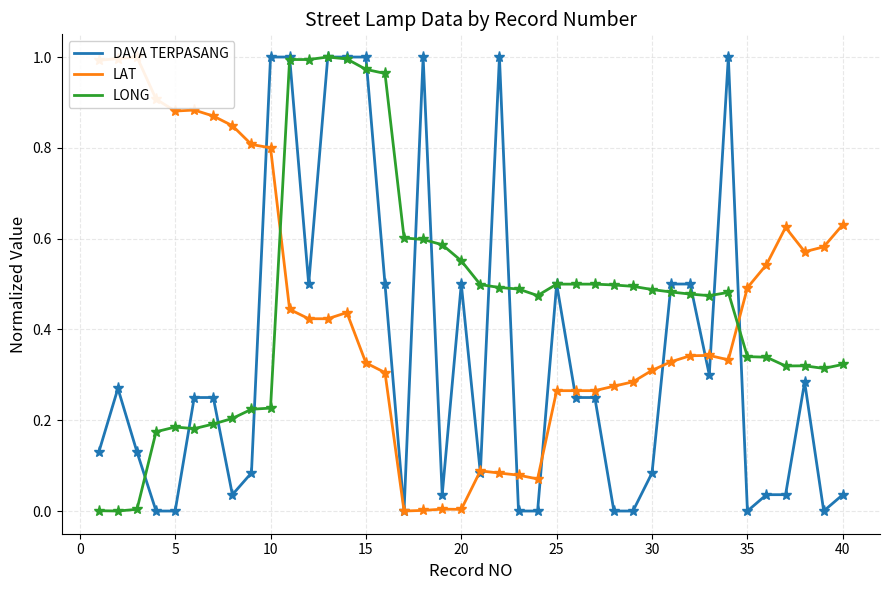

Reading left to right, what are all the values shown in this chart?

DAYA TERPASANG: 0.1	0.3	0.1	0.0	0.0	0.2	0.2	0.0	0.1	1.0	1.0	0.5	1.0	1.0	1.0	0.5	0.0	1.0	0.0	0.5	0.1	1.0	0.0	0.0	0.5	0.2	0.2	0.0	0.0	0.1	0.5	0.5	0.3	1.0	0.0	0.0	0.0	0.3	0.0	0.0
LAT: 1.0	1.0	1.0	0.9	0.9	0.9	0.9	0.8	0.8	0.8	0.4	0.4	0.4	0.4	0.3	0.3	0.0	0.0	0.0	0.0	0.1	0.1	0.1	0.1	0.3	0.3	0.3	0.3	0.3	0.3	0.3	0.3	0.3	0.3	0.5	0.5	0.6	0.6	0.6	0.6
LONG: 0.0	0.0	0.0	0.2	0.2	0.2	0.2	0.2	0.2	0.2	1.0	1.0	1.0	1.0	1.0	1.0	0.6	0.6	0.6	0.6	0.5	0.5	0.5	0.5	0.5	0.5	0.5	0.5	0.5	0.5	0.5	0.5	0.5	0.5	0.3	0.3	0.3	0.3	0.3	0.3